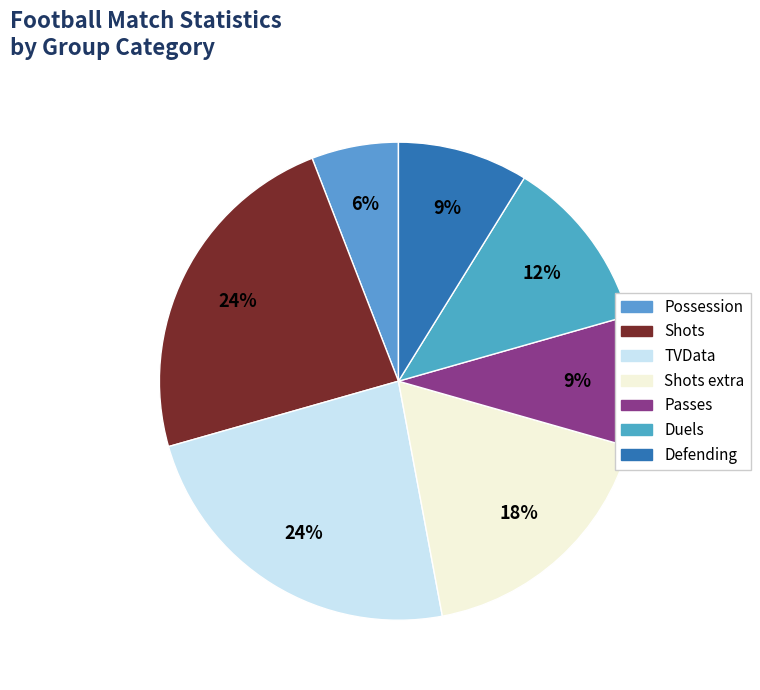

Does any single category account for the majority?

No